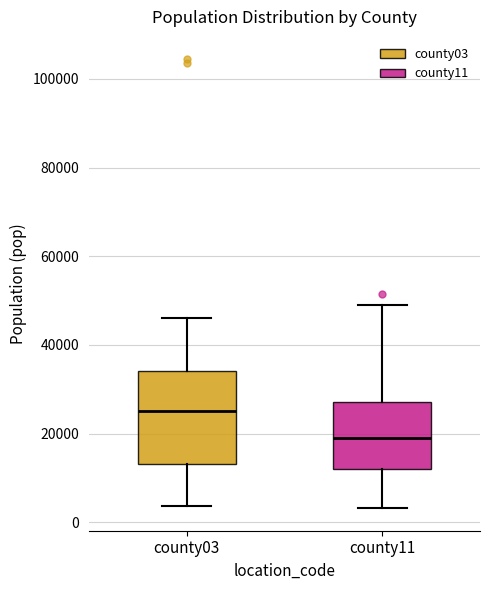

Which box's median line is the lowest?

county11